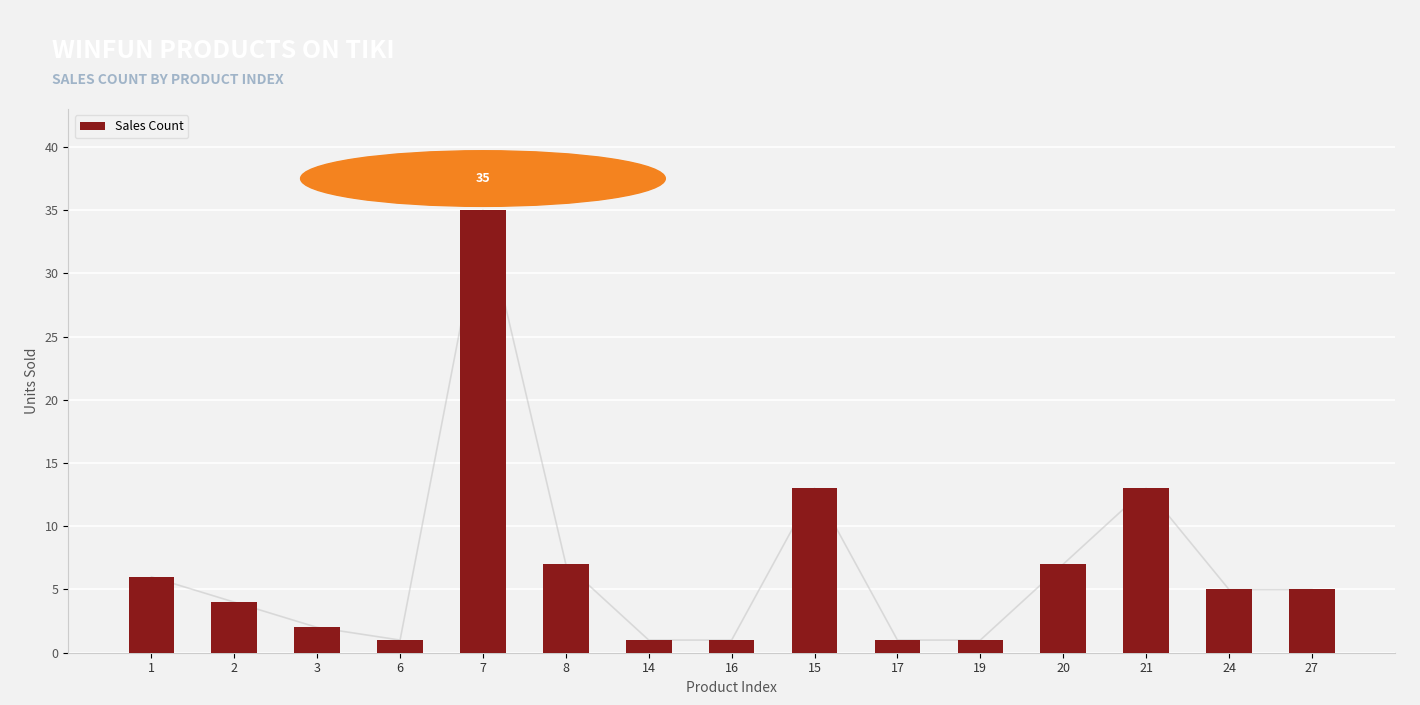

At which label does the data first exceed 5?

1